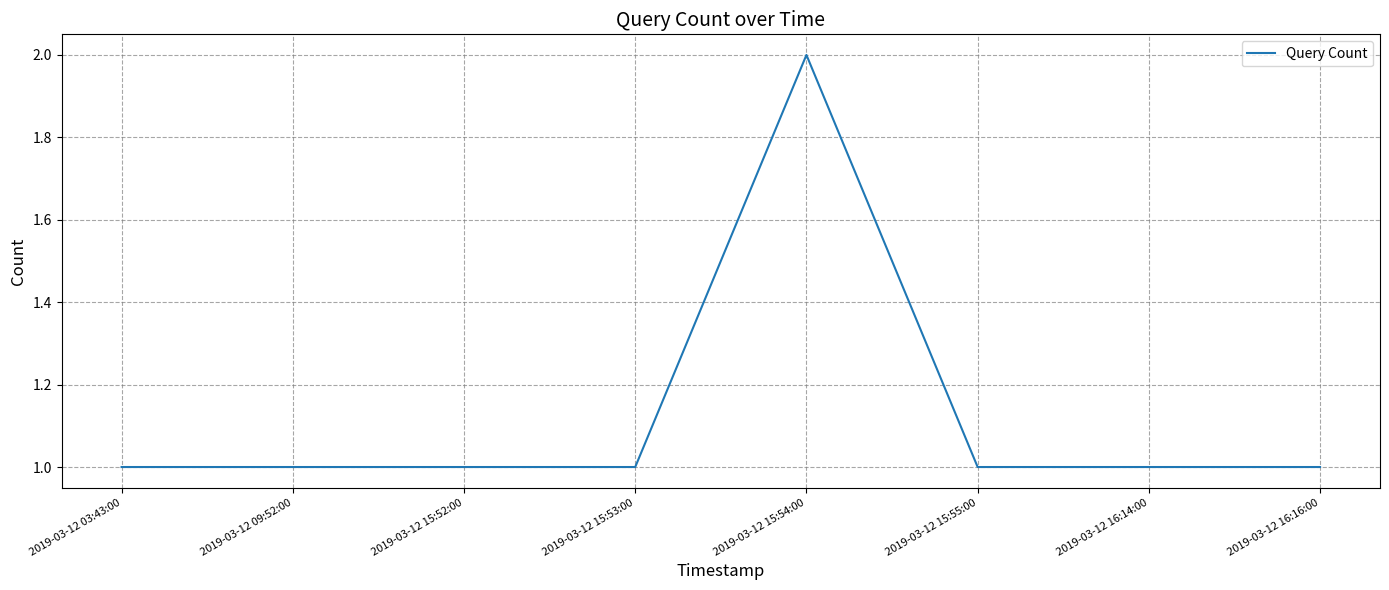

What position from the right is 2019-03-12 15:54:00?

4